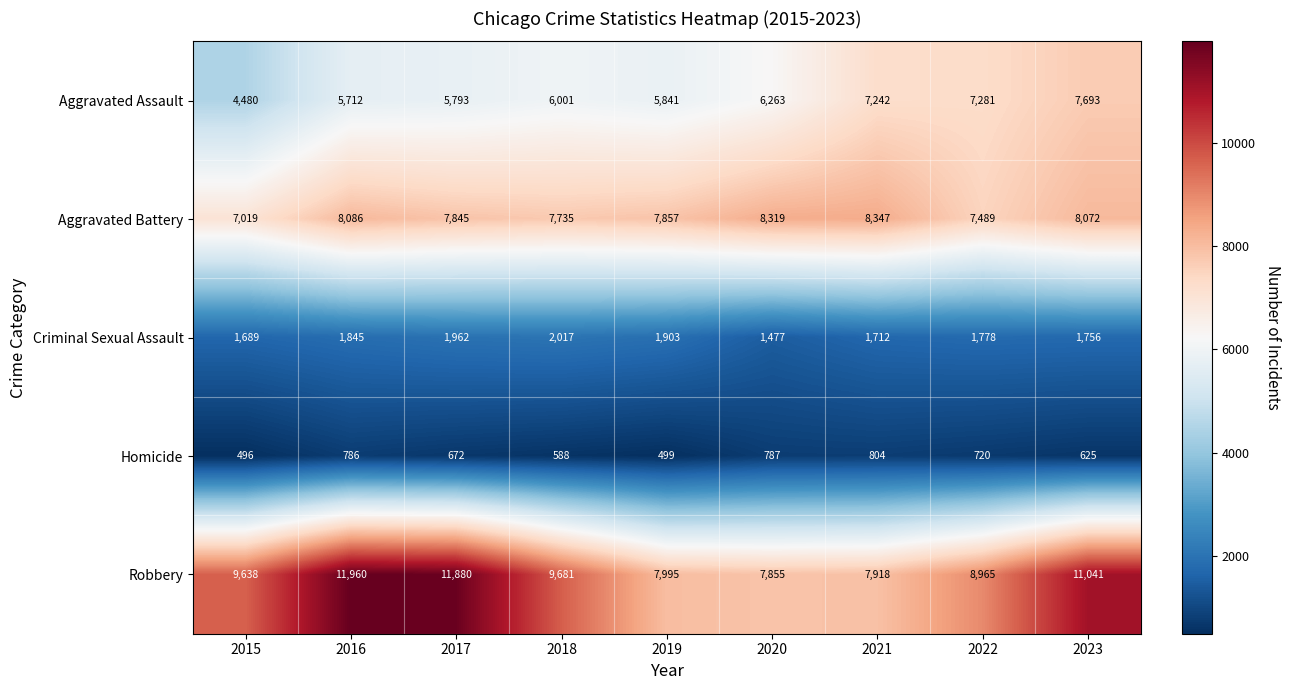

Between 2020 and 2023, which series saw the biggest shift?

Robbery